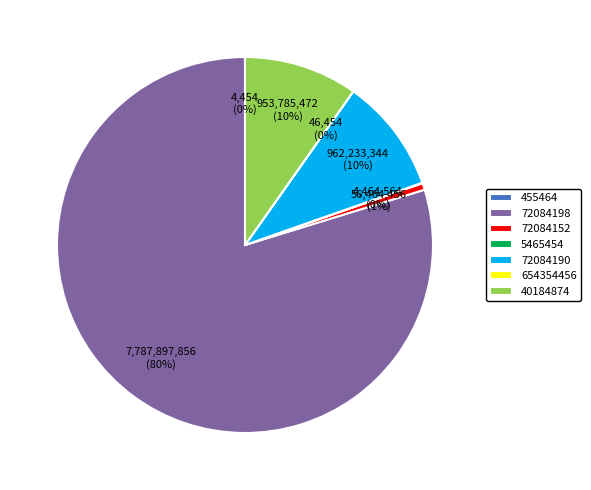

What is the largest slice in the pie chart?

72084198